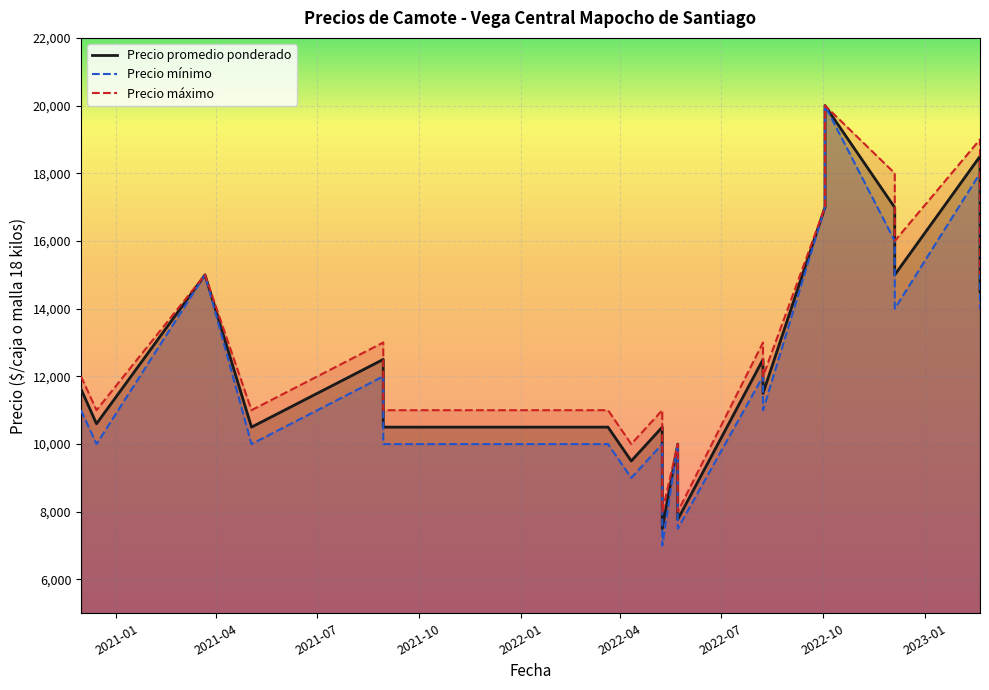

True or false: Precio maximo has more than 0 interior local peaks.

True